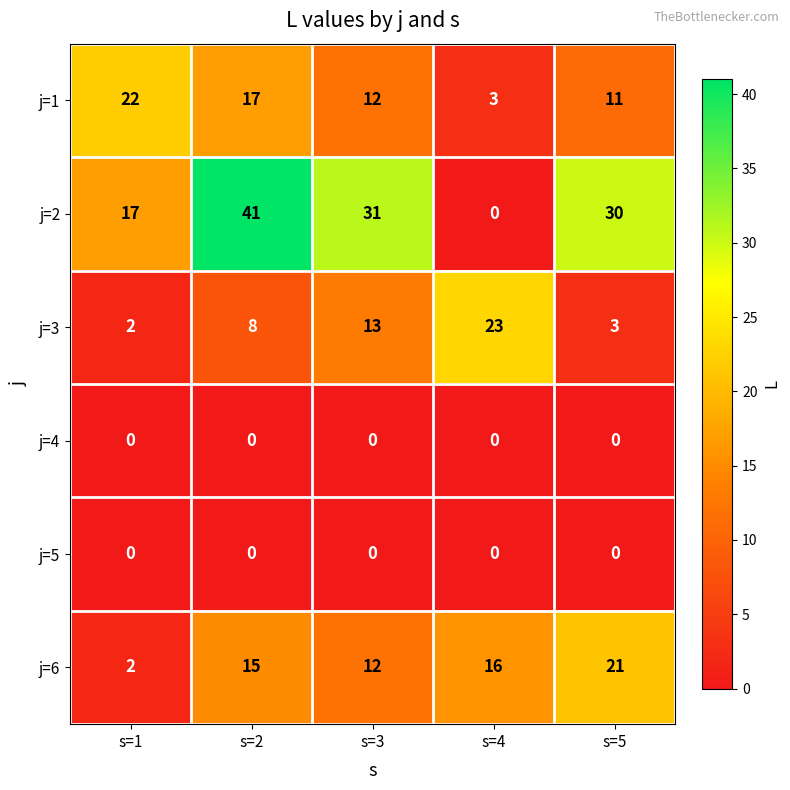

At which category does the chart reach its peak across all series?

s=2